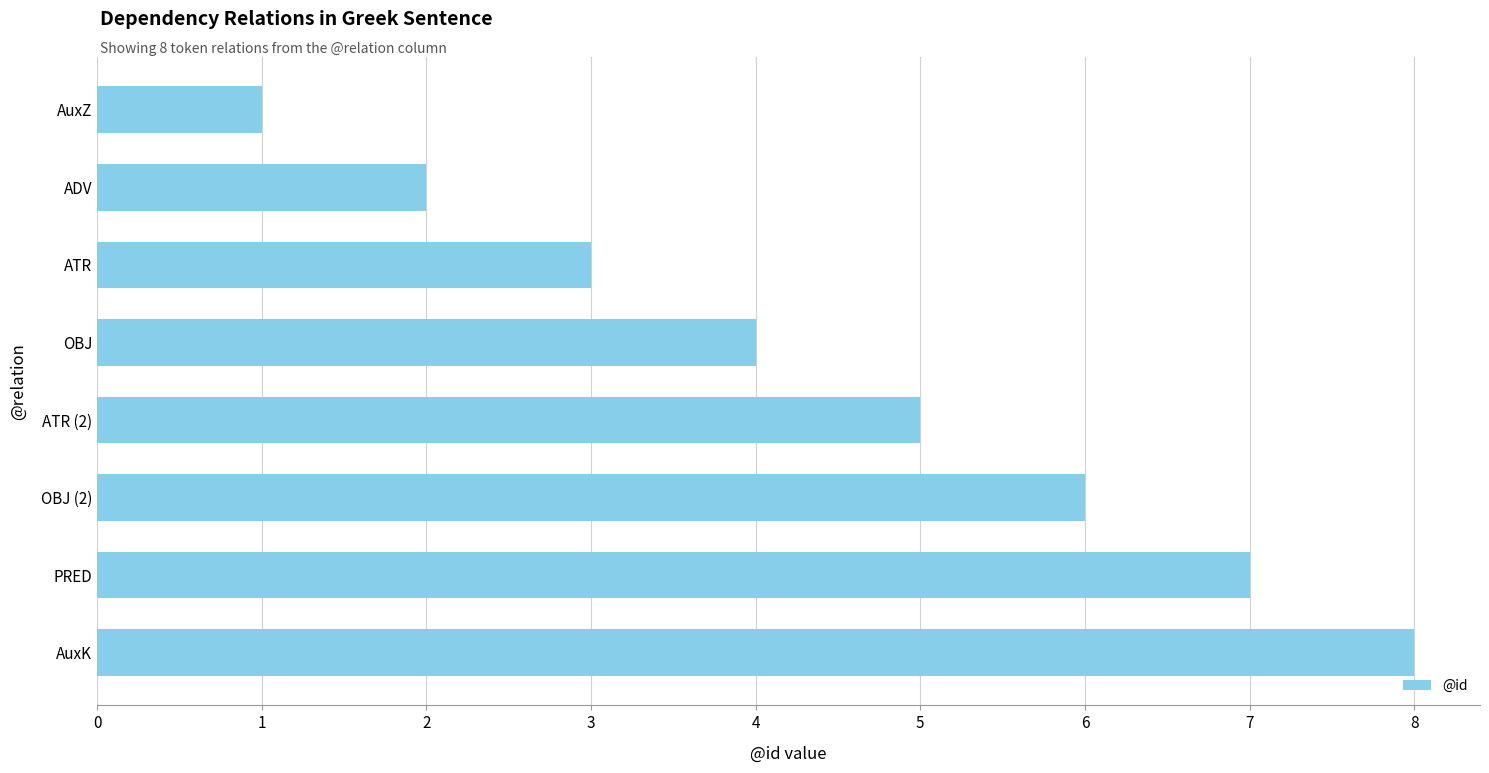

Between AuxK and AuxZ, which is larger?

AuxK